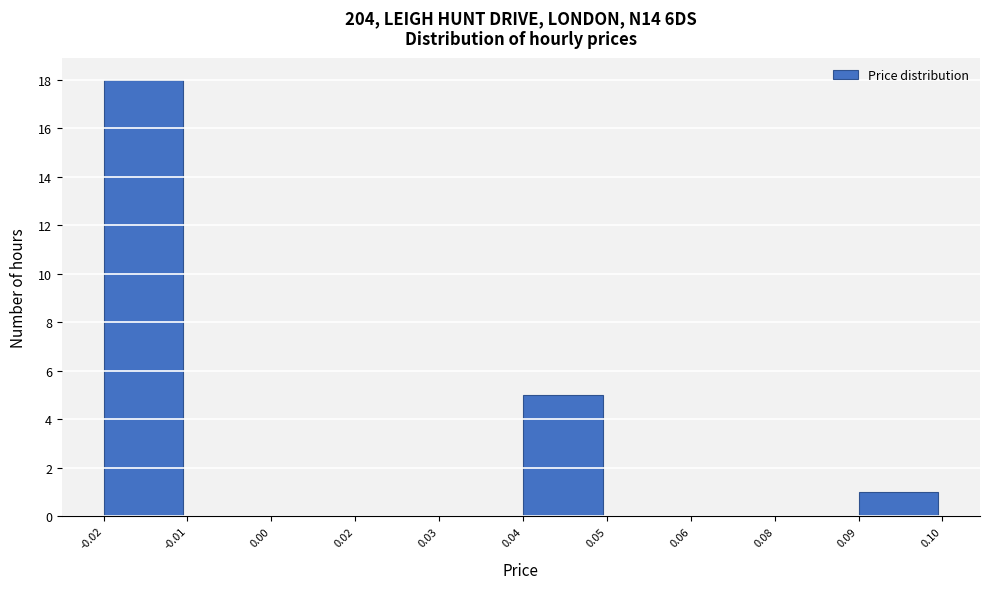

Reading left to right, transcribe all the data shown in this chart.

-0.02=18	-0.01=0	0.00=0	0.02=0	0.03=0	0.04=5	0.05=0	0.06=0	0.08=0	0.09=1